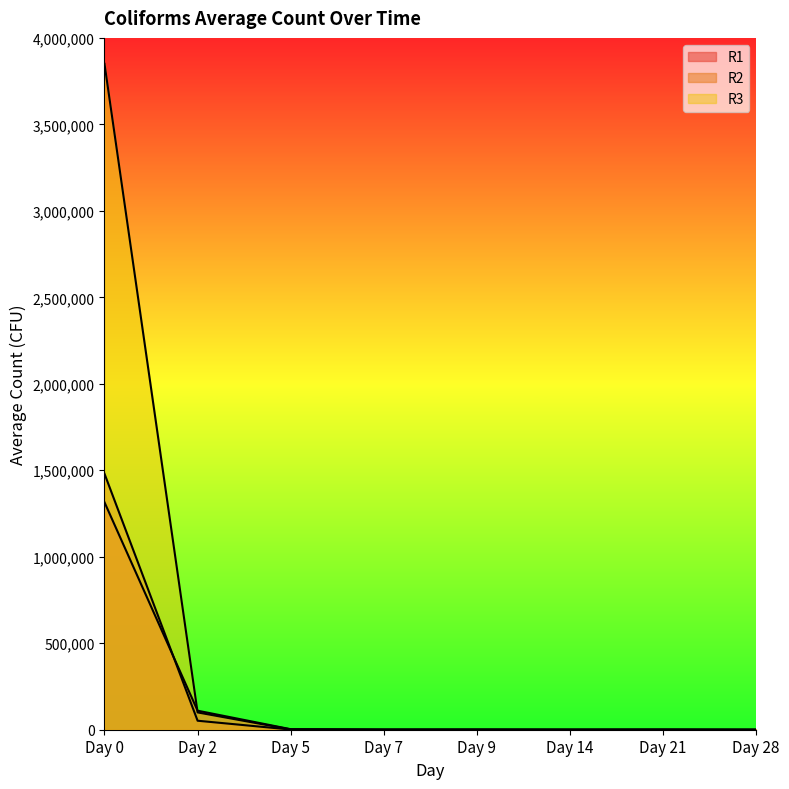

Which series has the largest total across all categories?

R3